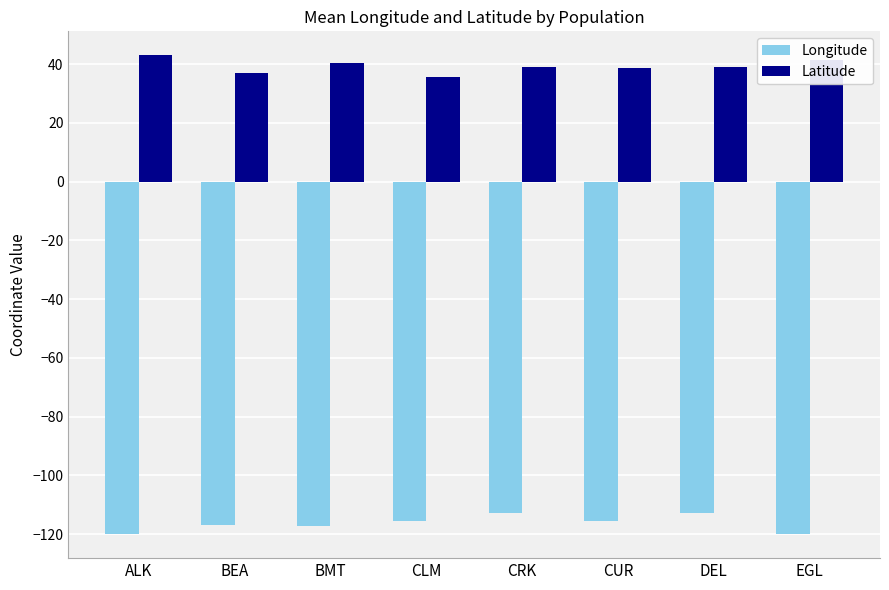

Which label corresponds to the largest value in the chart?

ALK